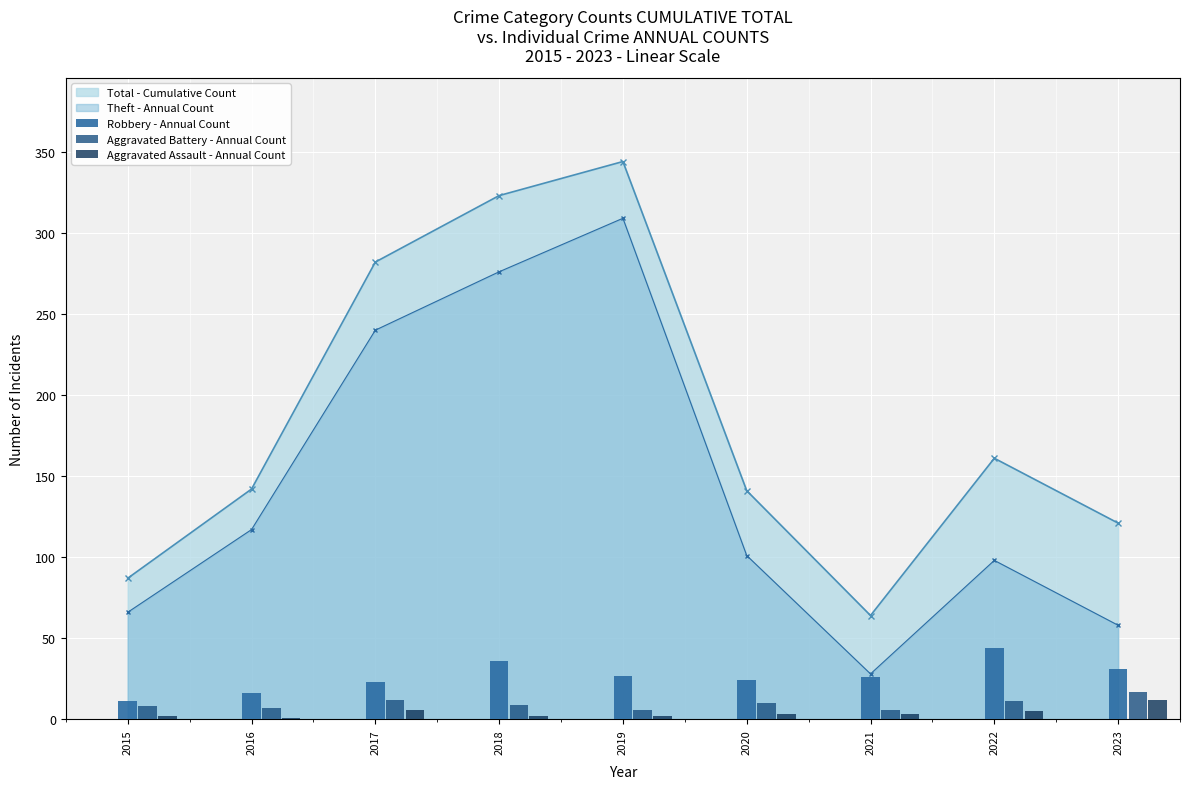

What is the minimum value for Robbery - Annual Count?

11